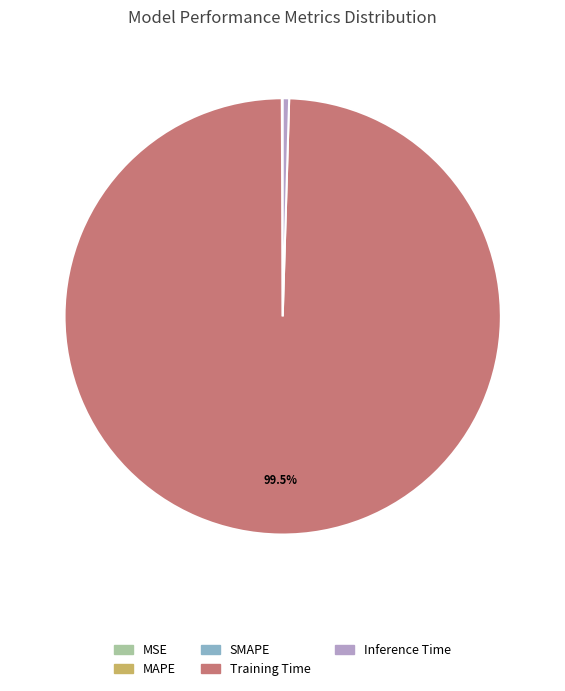

Which category has the biggest portion of the pie?

Training Time